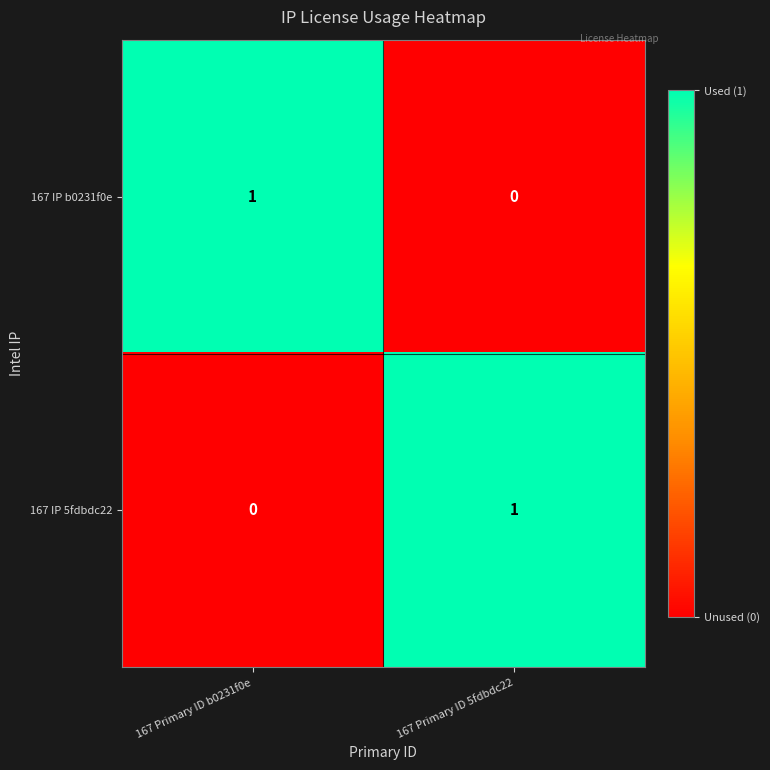

Is the value of 167 IP b0231f0e at 167 Primary ID b0231f0e greater than the value of 167 IP 5fdbdc22 at 167 Primary ID b0231f0e?

Yes